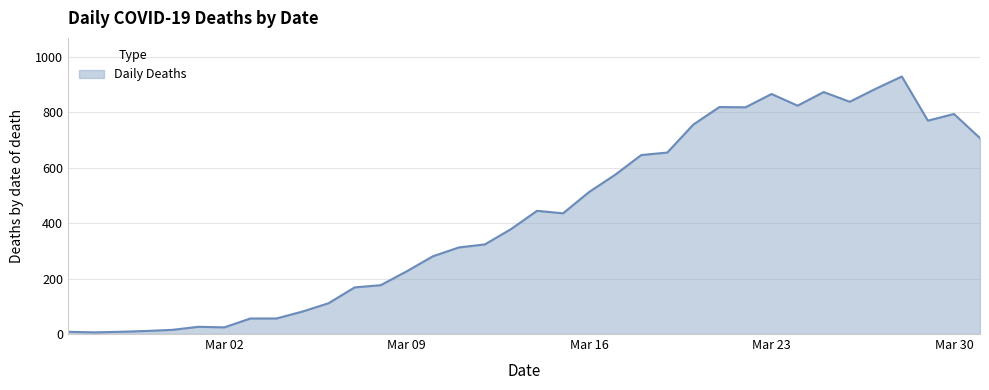

What is the greatest value displayed?

928